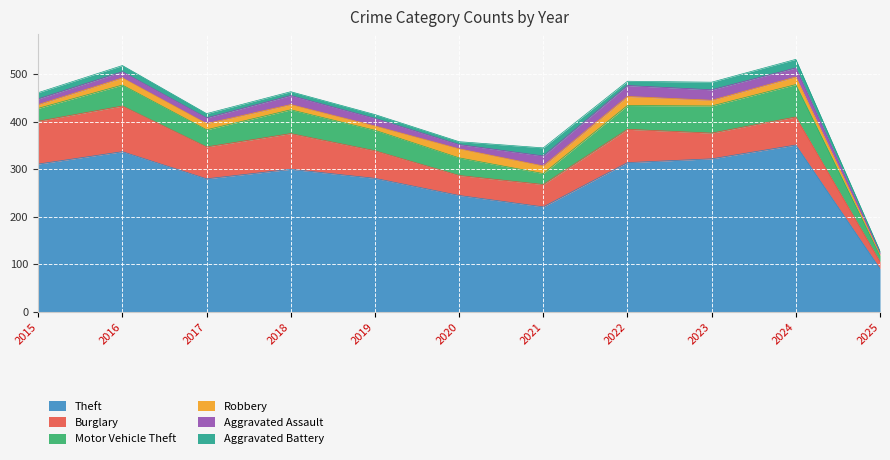

Which series has the largest range (max minus min)?

Theft